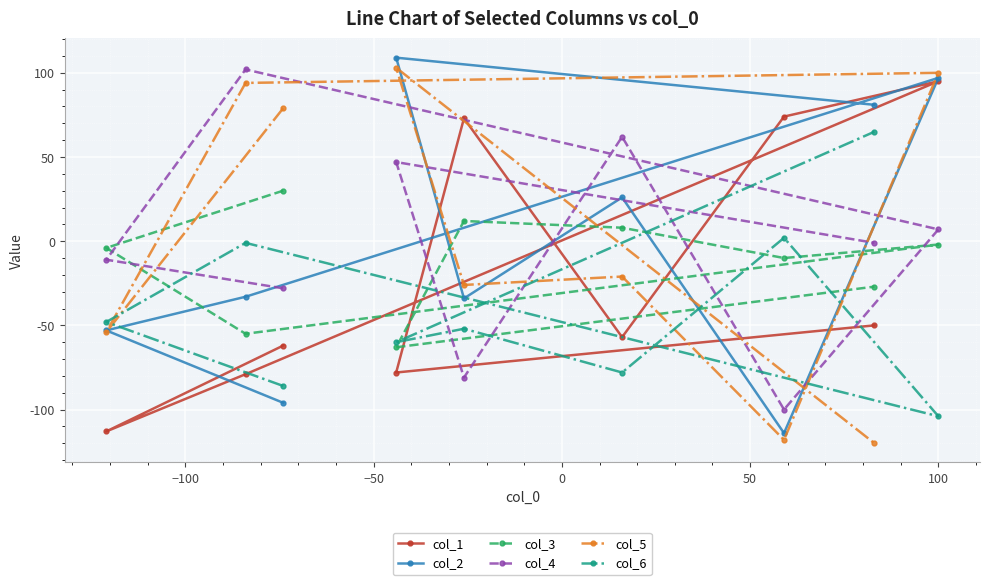

Does the chart display data point markers on the line(s)?

Yes